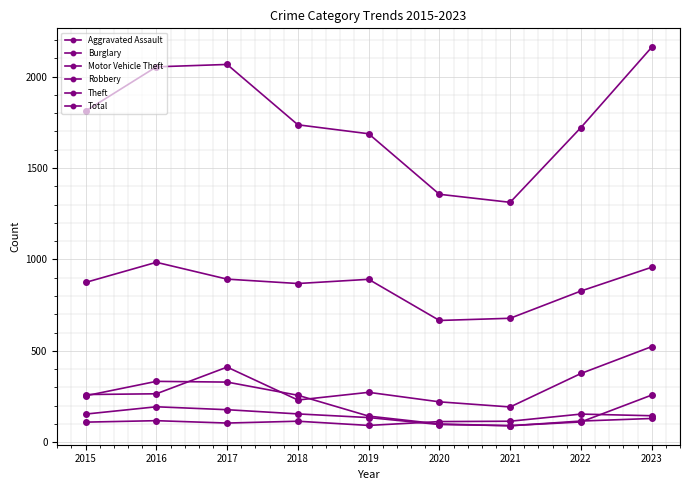

True or false: Burglary and Theft cross at least once.

False